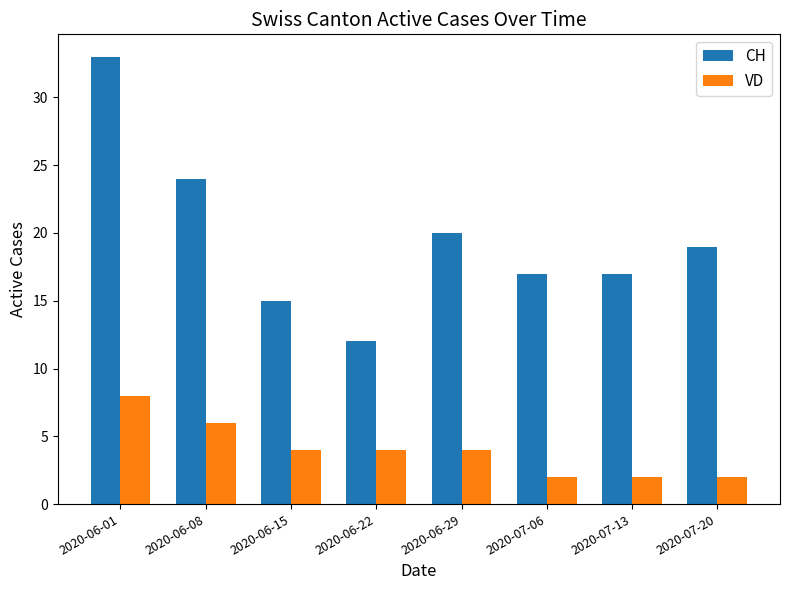

True or false: CH has a value of 7 at 2020-07-13.

False